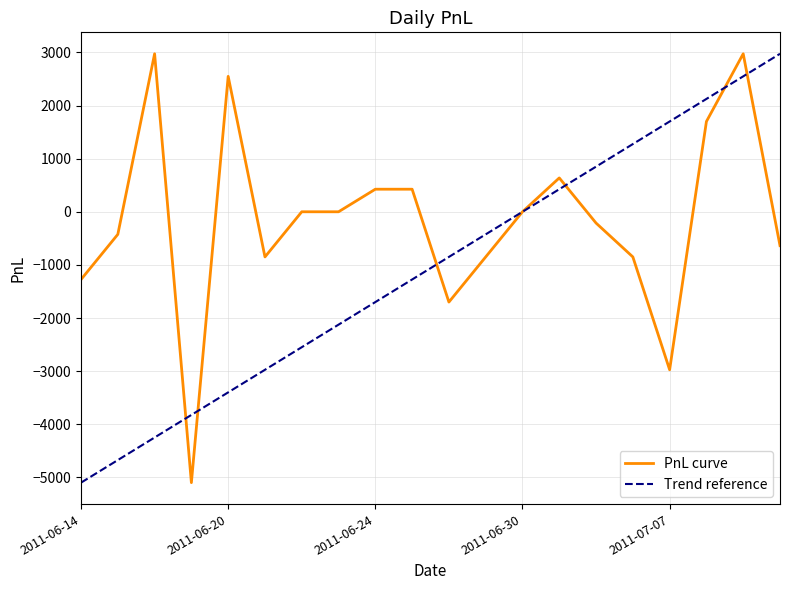

Which series has the largest total across all categories?

PnL curve